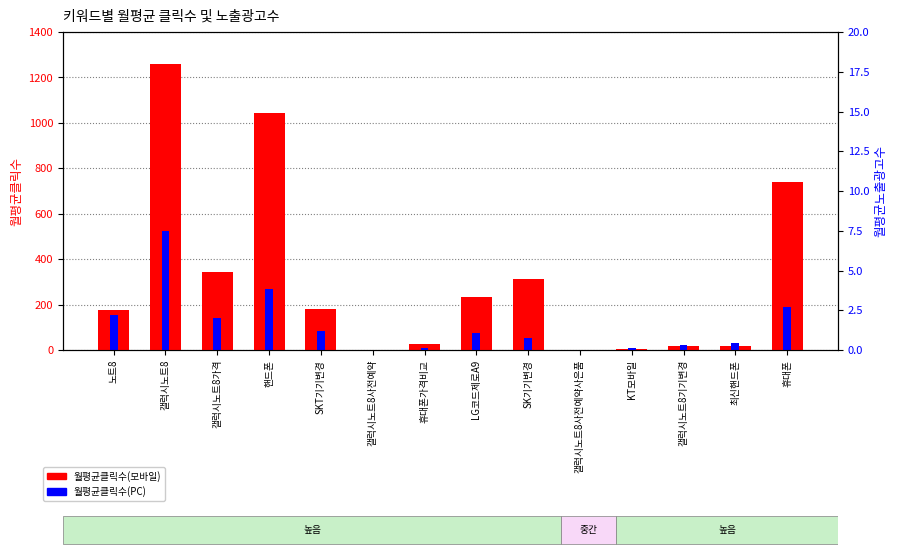

Which series has the largest total across all categories?

월평균클릭수(모바일)